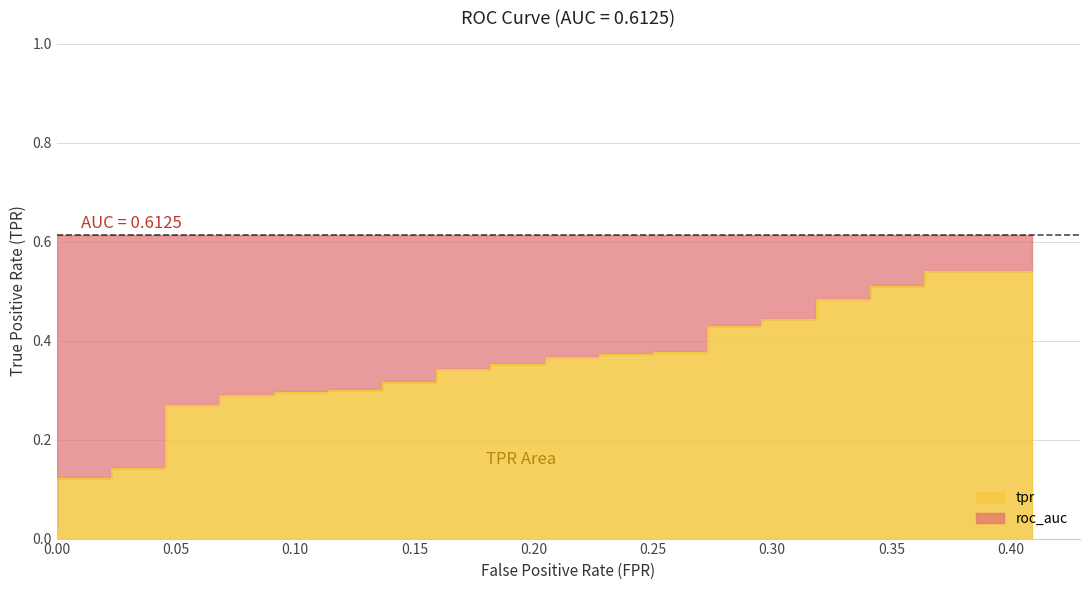

Is it true that the value at 0.00 is 0.0?

False